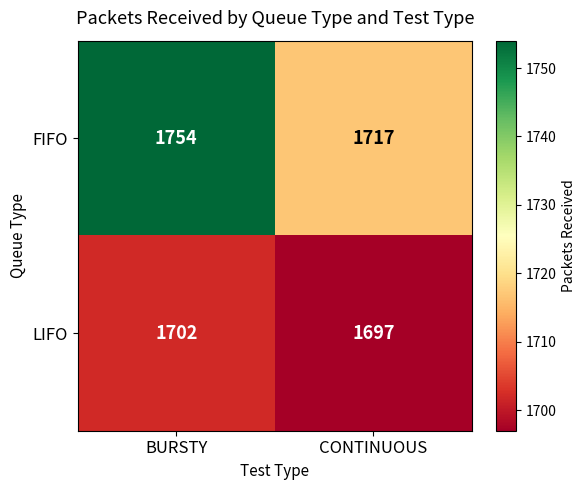

Where is FIFO nearest to the value 1735?

CONTINUOUS